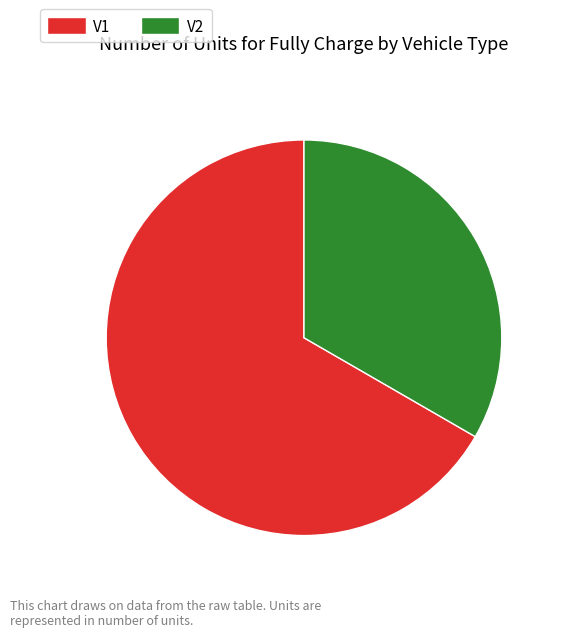

True or false: V1 accounts for 58% of the total.

False